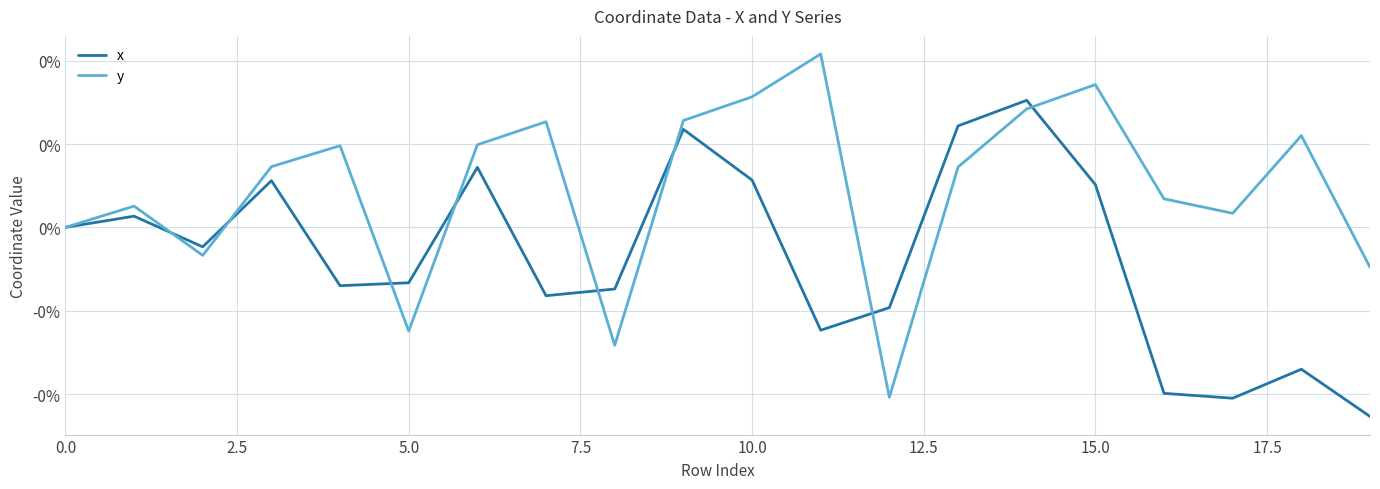

What are all the series names shown in the legend?

x, y